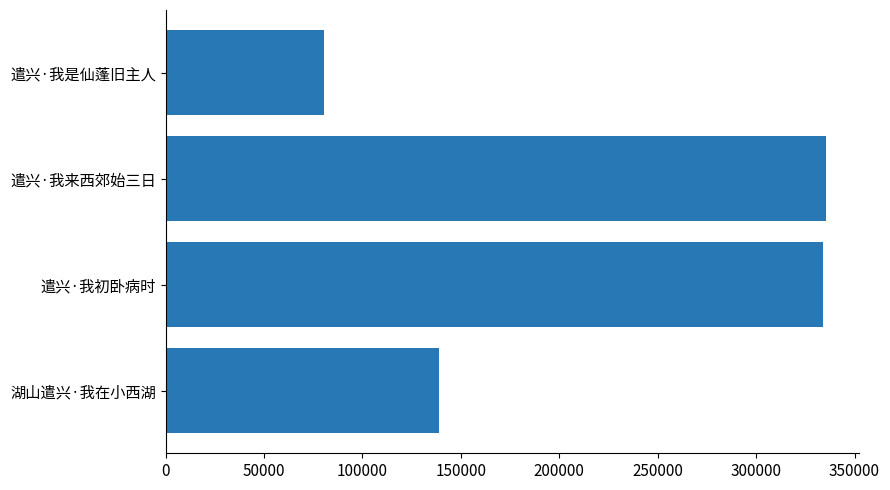

What is the difference between the maximum and minimum values?

255089